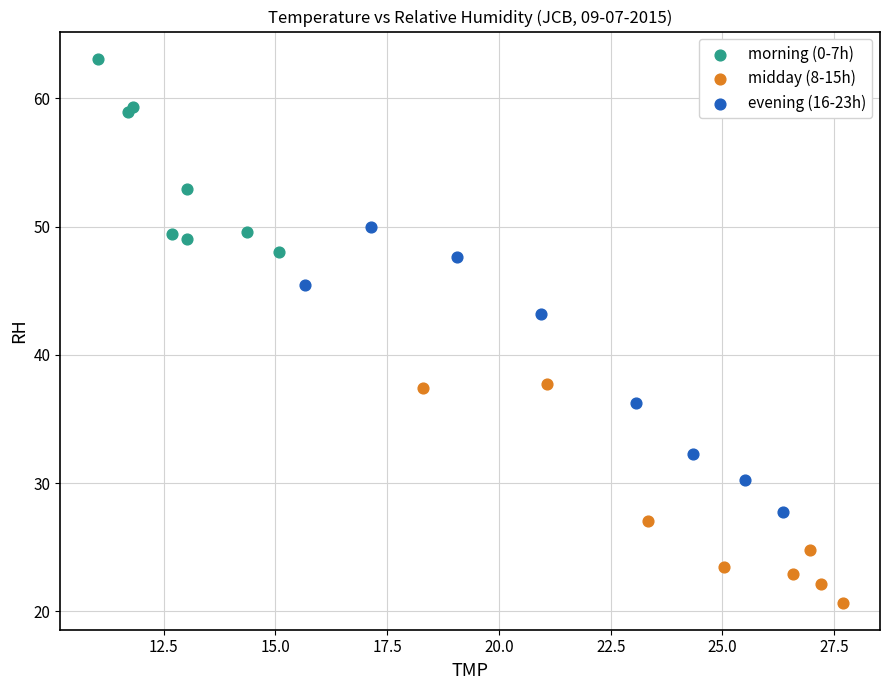

Which series reaches the minimum Y coordinate?

midday (8-15h)